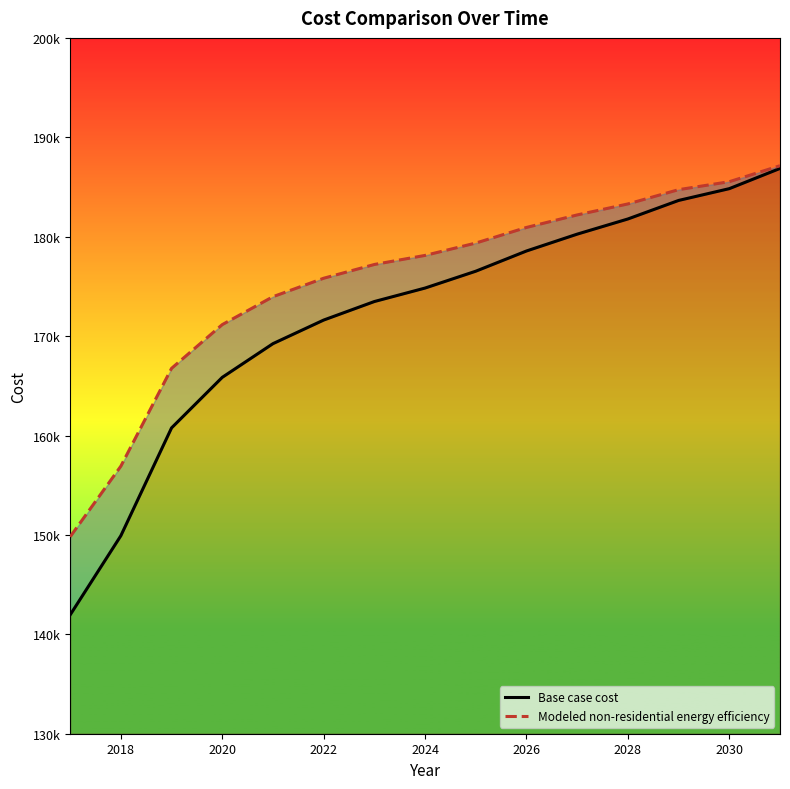

At how many categories does at least one series exceed 147992?

15